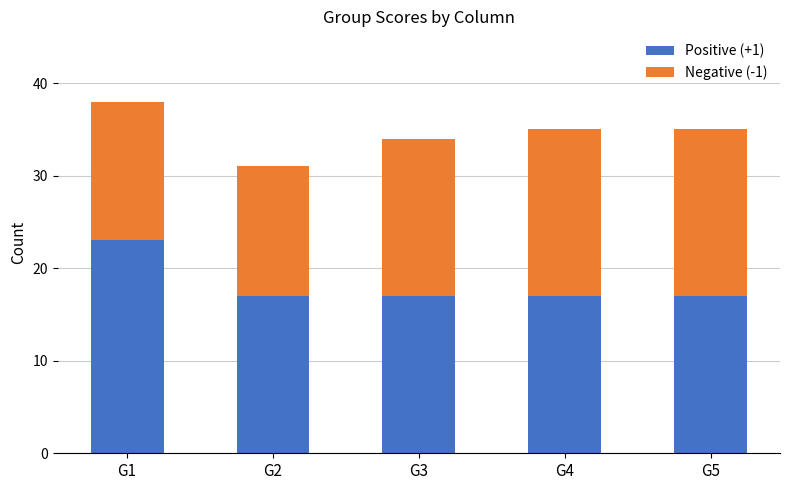

What is the highest value of the Positive (+1) series?

23